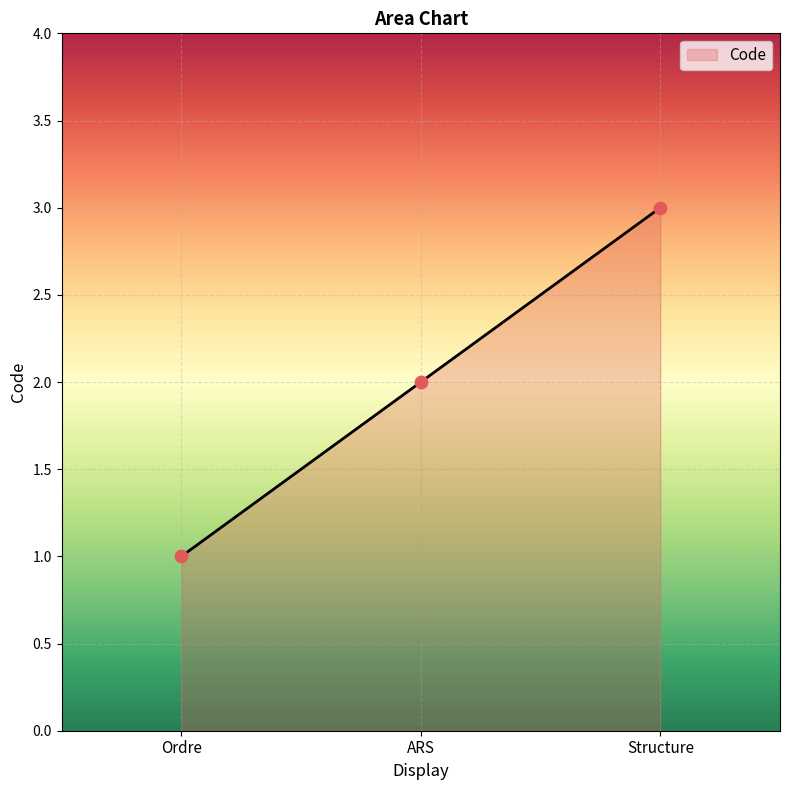

What is the change in value from Ordre to ARS?

+1